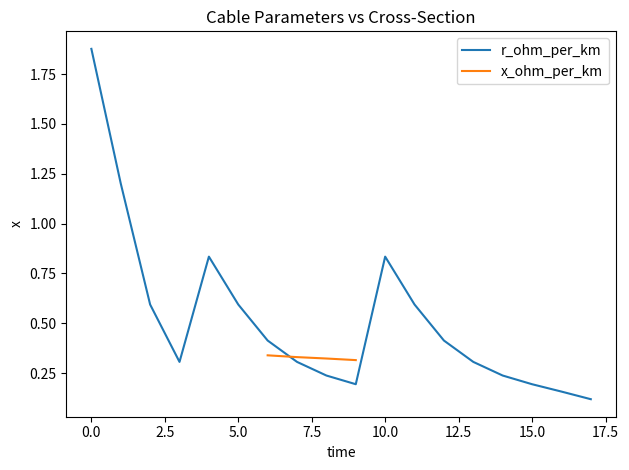

Does the chart have visible grid lines?

No